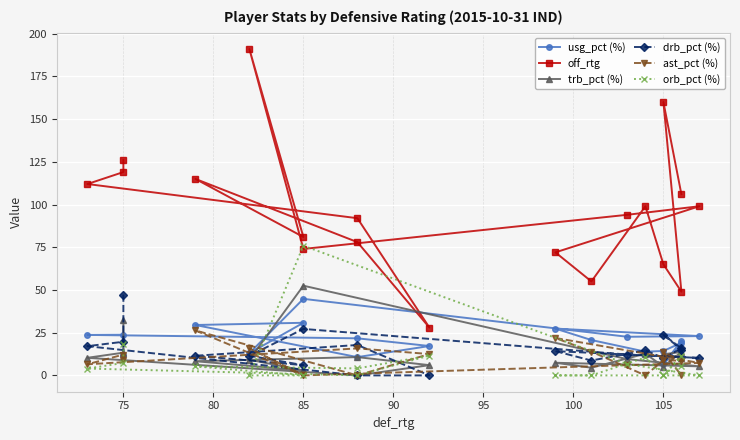

What is the difference between the ast_pct (%) values at 85 and 100?

10.5